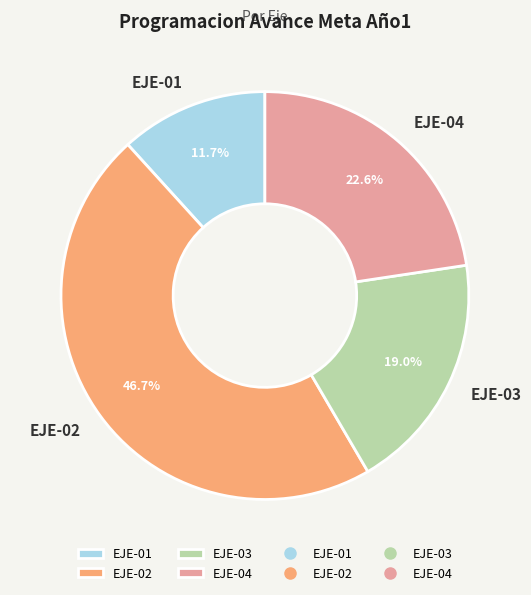

Which has a higher value, EJE-02 or EJE-04?

EJE-02